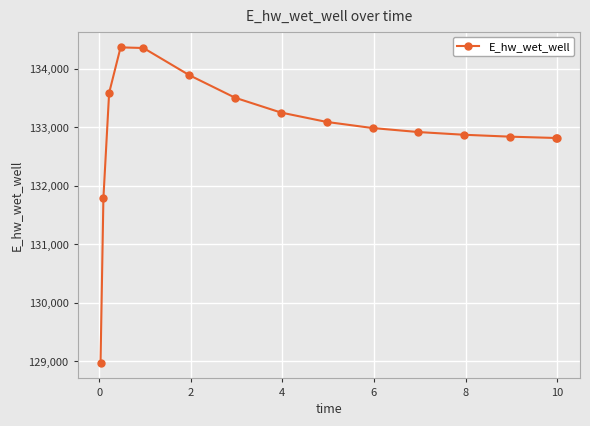

What is the maximum value shown in the chart?

134362.7